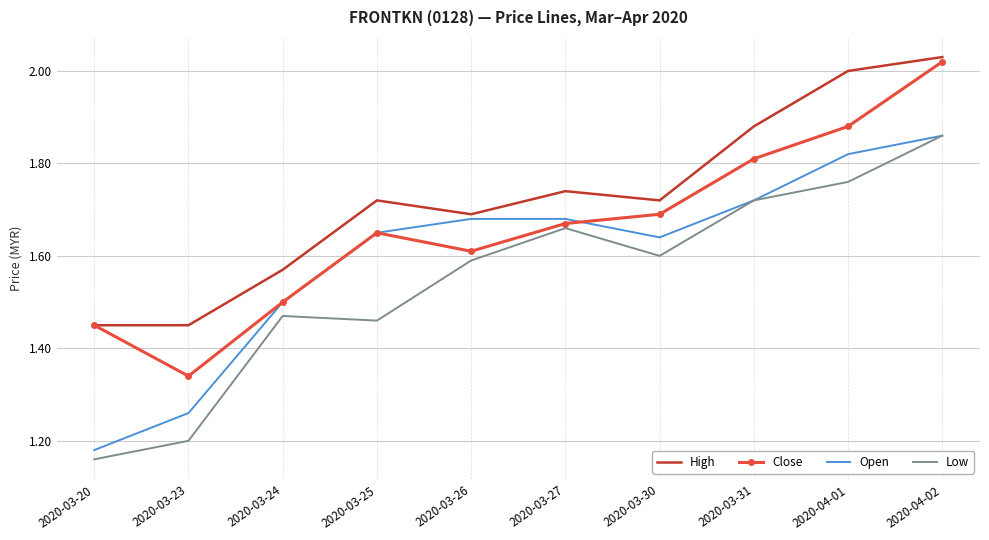

How many interior local peaks does the Low series have?

2